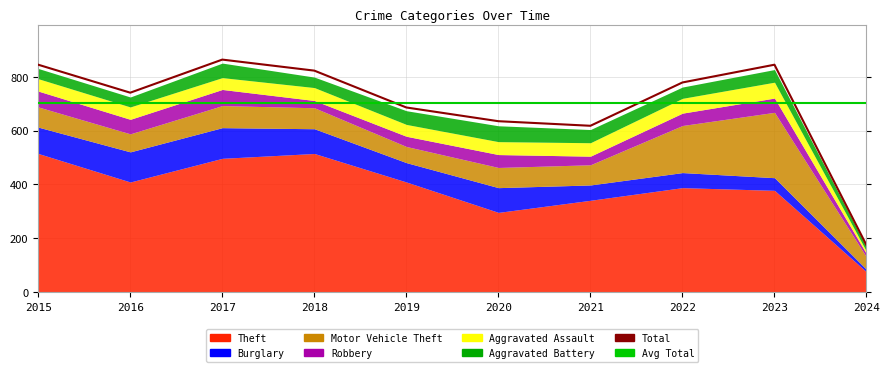

How many lines are shown in the chart?

6